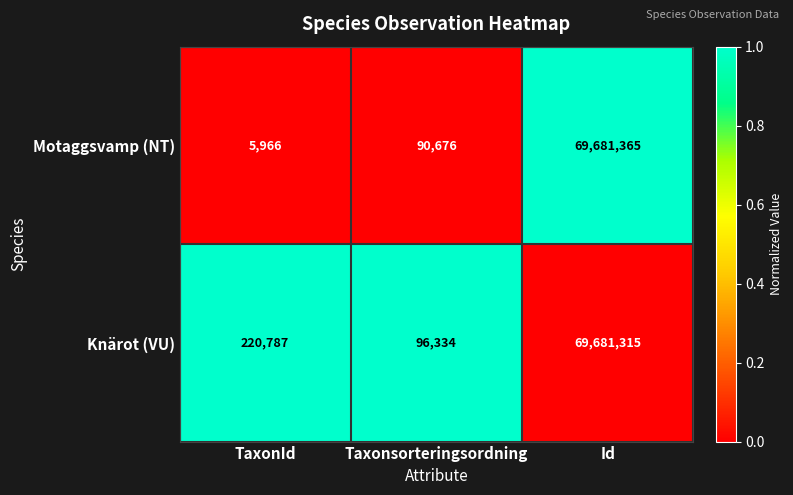

Is the value of Motaggsvamp (NT) at TaxonId greater than the value of Knärot (VU) at Taxonsorteringsordning?

No